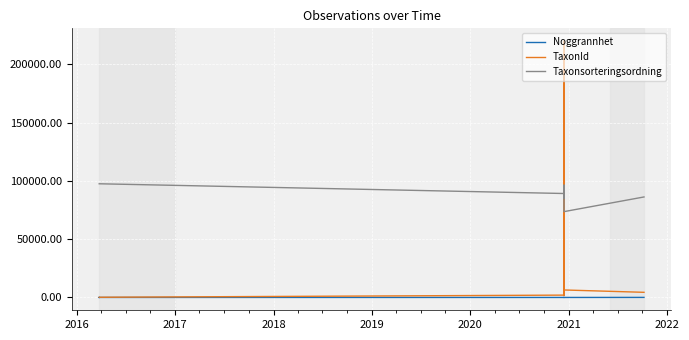

True or false: Noggrannhet and TaxonId intersect in this chart.

False